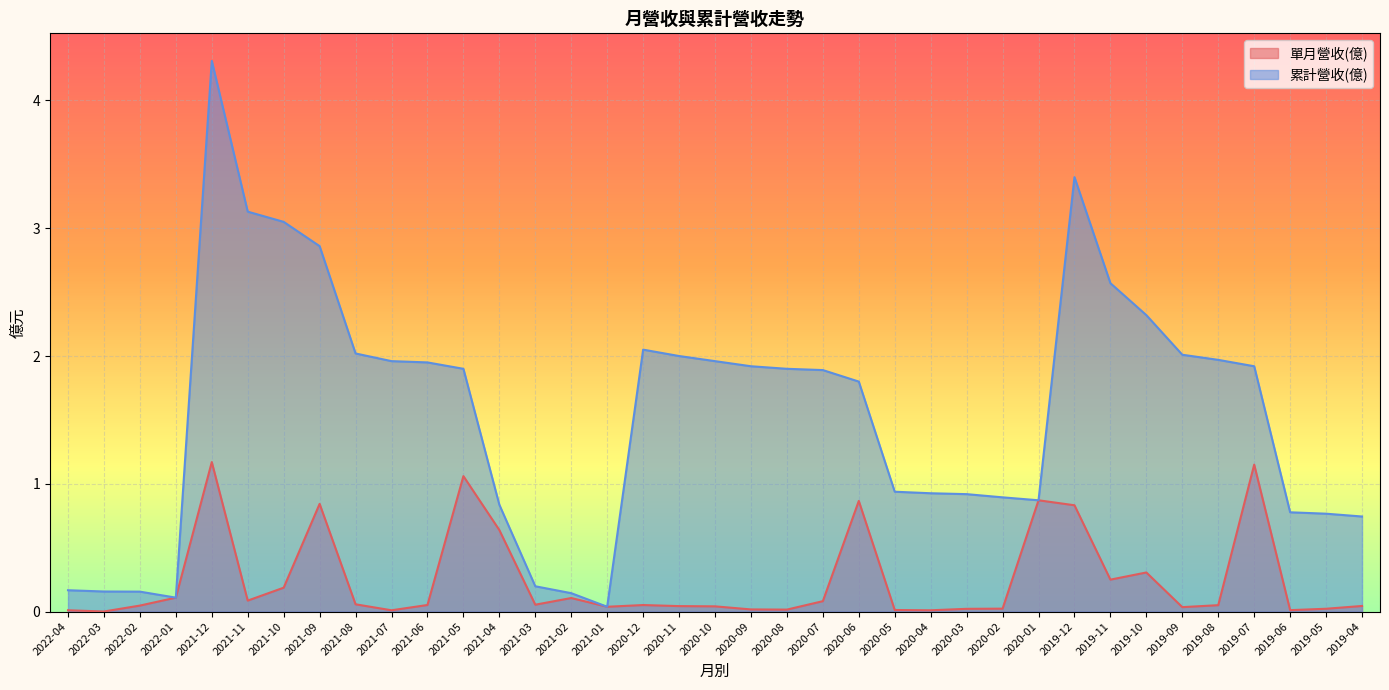

At which label is 單月營收(億) closest to 0?

2022-03